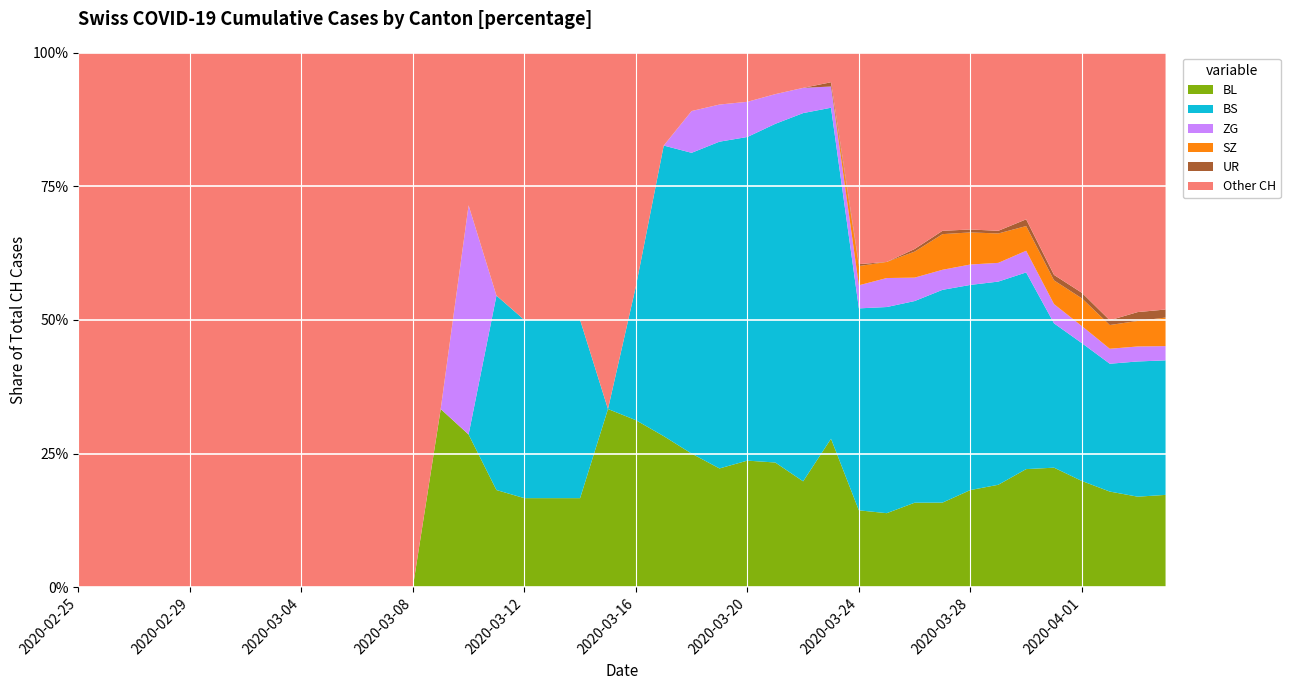

Reading left to right, list all the values displayed in this chart.

CH: 2020-02-25=0	2020-02-26=0	2020-02-27=0	2020-02-28=0	2020-02-29=0	2020-03-01=0	2020-03-02=0	2020-03-03=0	2020-03-04=0	2020-03-05=0	2020-03-06=1	2020-03-07=1	2020-03-08=1	2020-03-09=3	2020-03-10=7	2020-03-11=11	2020-03-12=12	2020-03-13=12	2020-03-14=12	2020-03-15=15	2020-03-16=16	2020-03-17=46	2020-03-18=64	2020-03-19=72	2020-03-20=76	2020-03-21=90	2020-03-22=106	2020-03-23=126	2020-03-24=278	2020-03-25=332	2020-03-26=411	2020-03-27=480	2020-03-28=550	2020-03-29=600	2020-03-30=715	2020-03-31=1082	2020-04-01=1253	2020-04-02=1464	2020-04-03=1570	2020-04-04=1725
BL: 2020-02-25=0	2020-02-26=0	2020-02-27=0	2020-02-28=0	2020-02-29=0	2020-03-01=0	2020-03-02=0	2020-03-03=0	2020-03-04=0	2020-03-05=0	2020-03-06=0	2020-03-07=0	2020-03-08=0	2020-03-09=1	2020-03-10=2	2020-03-11=2	2020-03-12=2	2020-03-13=2	2020-03-14=2	2020-03-15=5	2020-03-16=5	2020-03-17=13	2020-03-18=16	2020-03-19=16	2020-03-20=18	2020-03-21=21	2020-03-22=21	2020-03-23=35	2020-03-24=40	2020-03-25=46	2020-03-26=65	2020-03-27=76	2020-03-28=100	2020-03-29=115	2020-03-30=158	2020-03-31=242	2020-04-01=249	2020-04-02=262	2020-04-03=266	2020-04-04=298
BS: 2020-02-25=0	2020-02-26=0	2020-02-27=0	2020-02-28=0	2020-02-29=0	2020-03-01=0	2020-03-02=0	2020-03-03=0	2020-03-04=0	2020-03-05=0	2020-03-06=0	2020-03-07=0	2020-03-08=0	2020-03-09=0	2020-03-10=0	2020-03-11=4	2020-03-12=4	2020-03-13=4	2020-03-14=4	2020-03-15=0	2020-03-16=4	2020-03-17=25	2020-03-18=36	2020-03-19=44	2020-03-20=46	2020-03-21=57	2020-03-22=73	2020-03-23=78	2020-03-24=105	2020-03-25=128	2020-03-26=155	2020-03-27=191	2020-03-28=211	2020-03-29=228	2020-03-30=263	2020-03-31=292	2020-04-01=323	2020-04-02=350	2020-04-03=397	2020-04-04=434
ZG: 2020-02-25=0	2020-02-26=0	2020-02-27=0	2020-02-28=0	2020-02-29=0	2020-03-01=0	2020-03-02=0	2020-03-03=0	2020-03-04=0	2020-03-05=0	2020-03-06=0	2020-03-07=0	2020-03-08=0	2020-03-09=0	2020-03-10=3	2020-03-11=0	2020-03-12=0	2020-03-13=0	2020-03-14=0	2020-03-15=0	2020-03-16=0	2020-03-17=0	2020-03-18=5	2020-03-19=5	2020-03-20=5	2020-03-21=5	2020-03-22=5	2020-03-23=5	2020-03-24=12	2020-03-25=18	2020-03-26=18	2020-03-27=18	2020-03-28=21	2020-03-29=21	2020-03-30=29	2020-03-31=39	2020-04-01=40	2020-04-02=41	2020-04-03=44	2020-04-04=46
SZ: 2020-02-25=0	2020-02-26=0	2020-02-27=0	2020-02-28=0	2020-02-29=0	2020-03-01=0	2020-03-02=0	2020-03-03=0	2020-03-04=0	2020-03-05=0	2020-03-06=0	2020-03-07=0	2020-03-08=0	2020-03-09=0	2020-03-10=0	2020-03-11=0	2020-03-12=0	2020-03-13=0	2020-03-14=0	2020-03-15=0	2020-03-16=0	2020-03-17=0	2020-03-18=0	2020-03-19=0	2020-03-20=0	2020-03-21=0	2020-03-22=0	2020-03-23=0	2020-03-24=10	2020-03-25=10	2020-03-26=20	2020-03-27=32	2020-03-28=33	2020-03-29=33	2020-03-30=33	2020-03-31=48	2020-04-01=65	2020-04-02=65	2020-04-03=75	2020-04-04=92
UR: 2020-02-25=0	2020-02-26=0	2020-02-27=0	2020-02-28=0	2020-02-29=0	2020-03-01=0	2020-03-02=0	2020-03-03=0	2020-03-04=0	2020-03-05=0	2020-03-06=0	2020-03-07=0	2020-03-08=0	2020-03-09=0	2020-03-10=0	2020-03-11=0	2020-03-12=0	2020-03-13=0	2020-03-14=0	2020-03-15=0	2020-03-16=0	2020-03-17=0	2020-03-18=0	2020-03-19=0	2020-03-20=0	2020-03-21=0	2020-03-22=0	2020-03-23=1	2020-03-24=1	2020-03-25=0	2020-03-26=2	2020-03-27=3	2020-03-28=3	2020-03-29=3	2020-03-30=9	2020-03-31=11	2020-04-01=13	2020-04-02=13	2020-04-03=26	2020-04-04=26